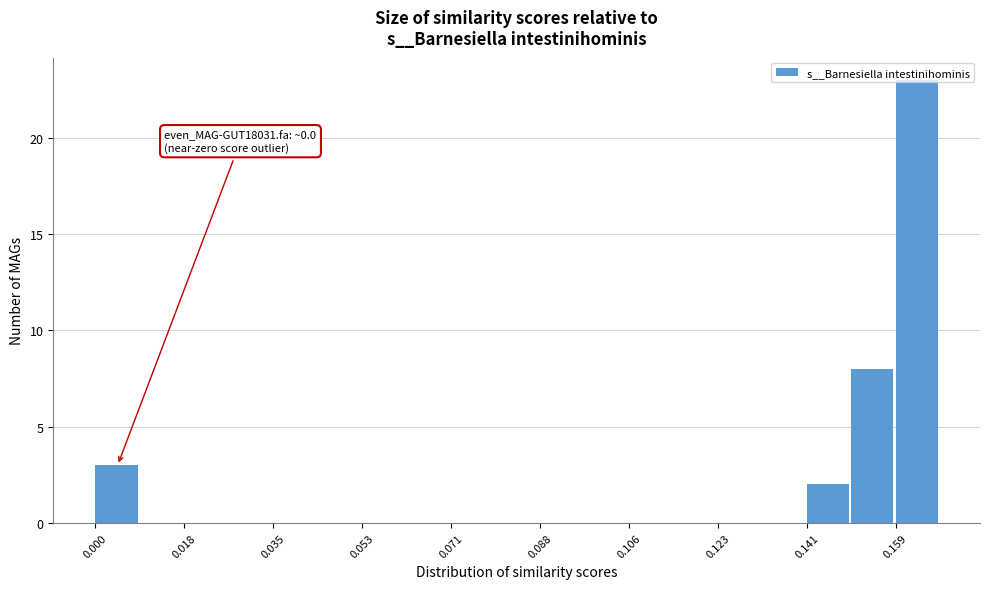

Over which range of the x-axis is the bar tallest?

0.158 to 0.168